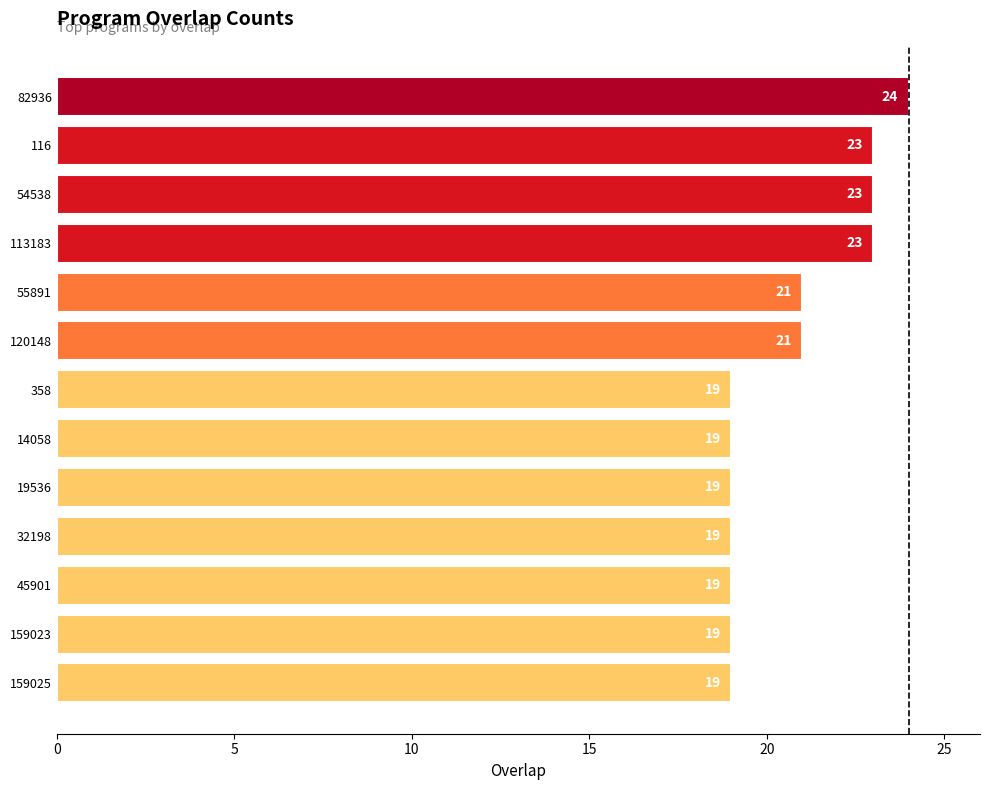

Is it true that the value at 32198 is 19?

True